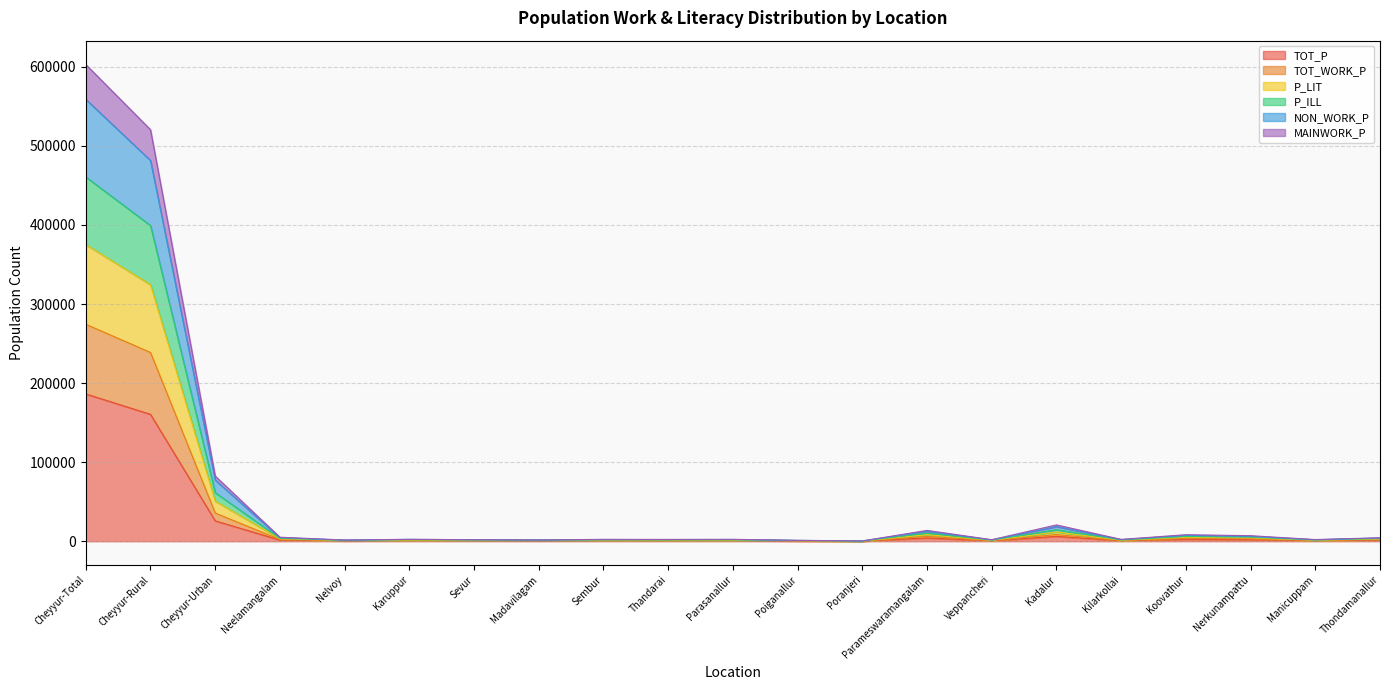

Is the value of P_ILL at Poranjeri greater than the value of MAINWORK_P at Sembur?

No